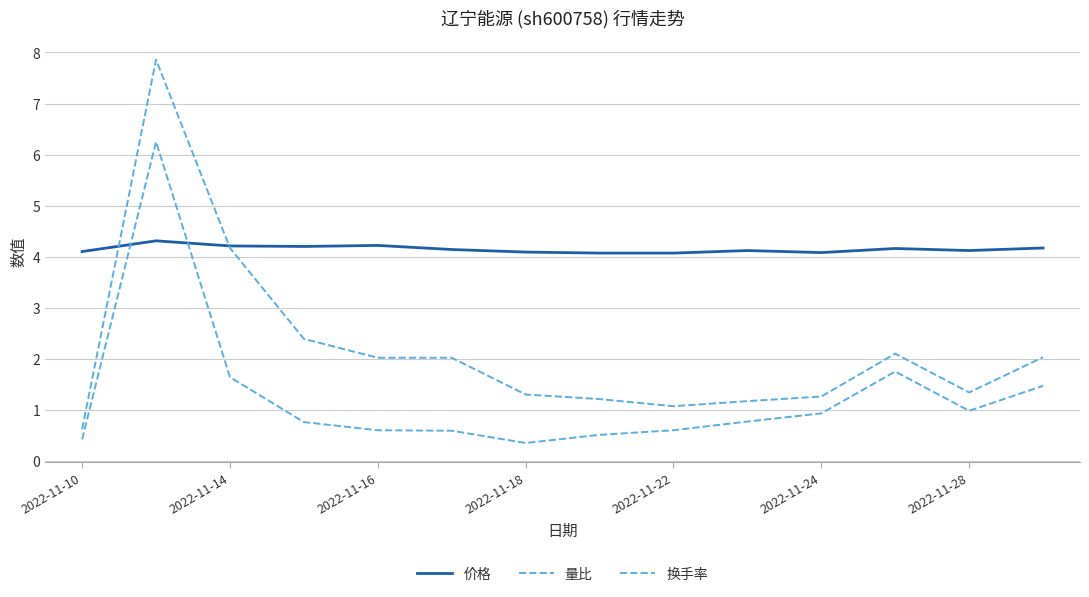

Is this an area chart (filled region under the line)?

No